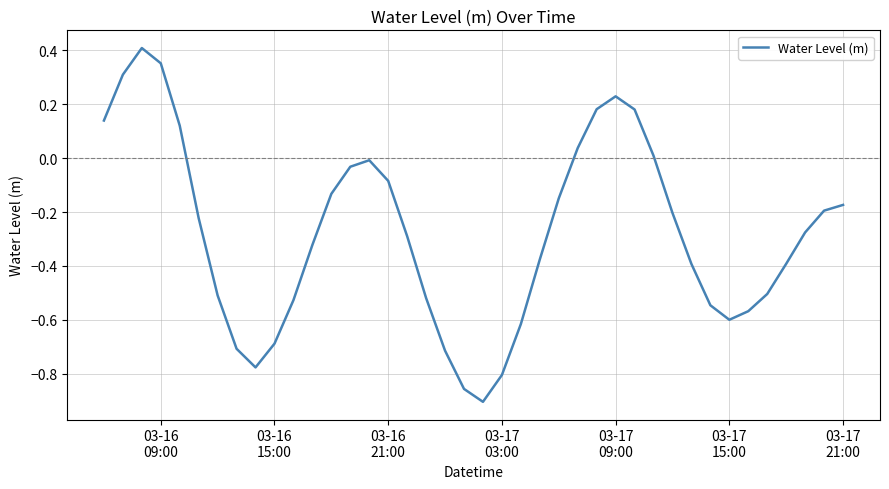

What is the difference between the maximum and minimum values?

1.3